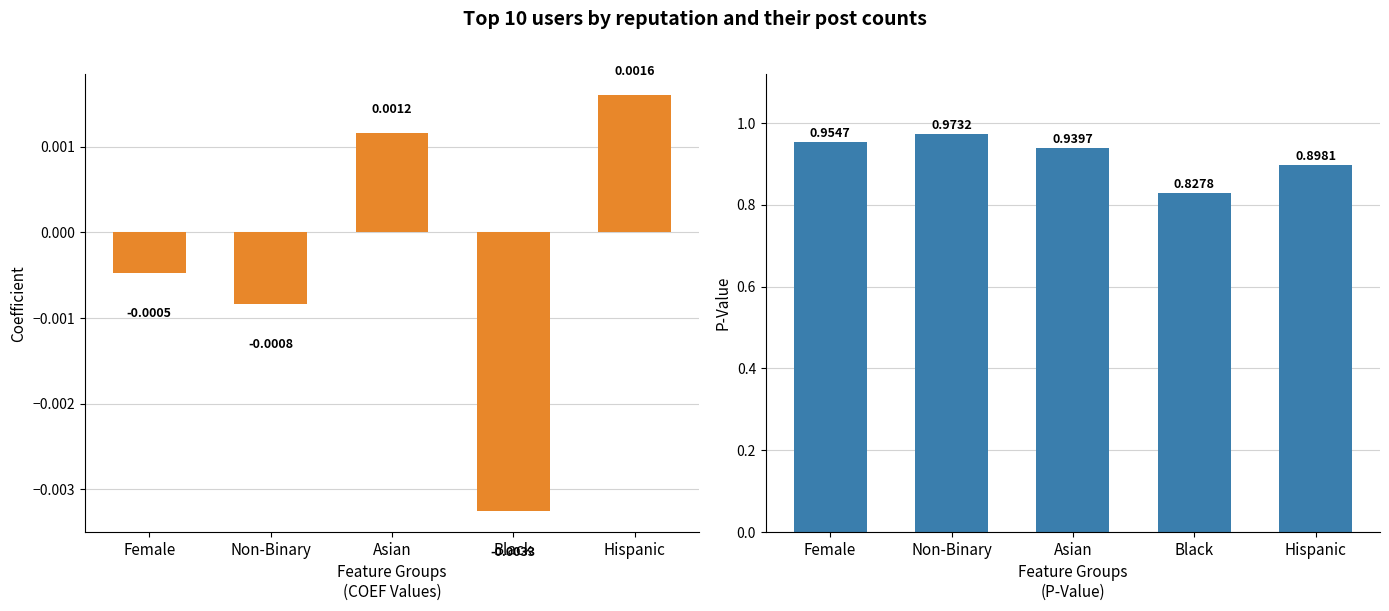

List the labels in order of COEF value, smallest first.

Black, Non-Binary, Female, Asian, Hispanic